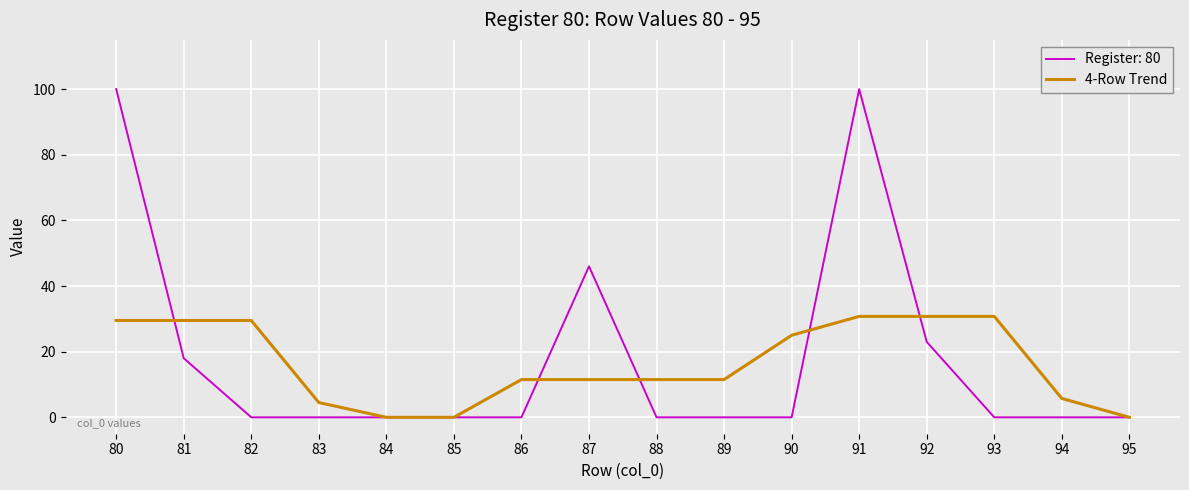

At 92, list the series in order from largest to smallest.

4-Row Trend, Register: 80